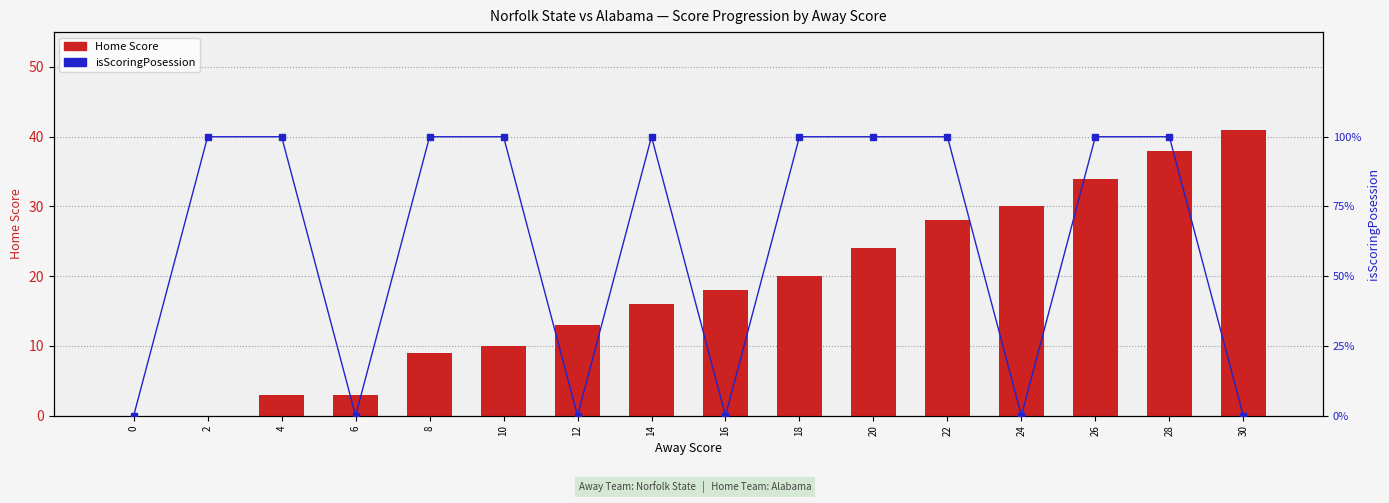

What is the maximum value shown in the chart?

100